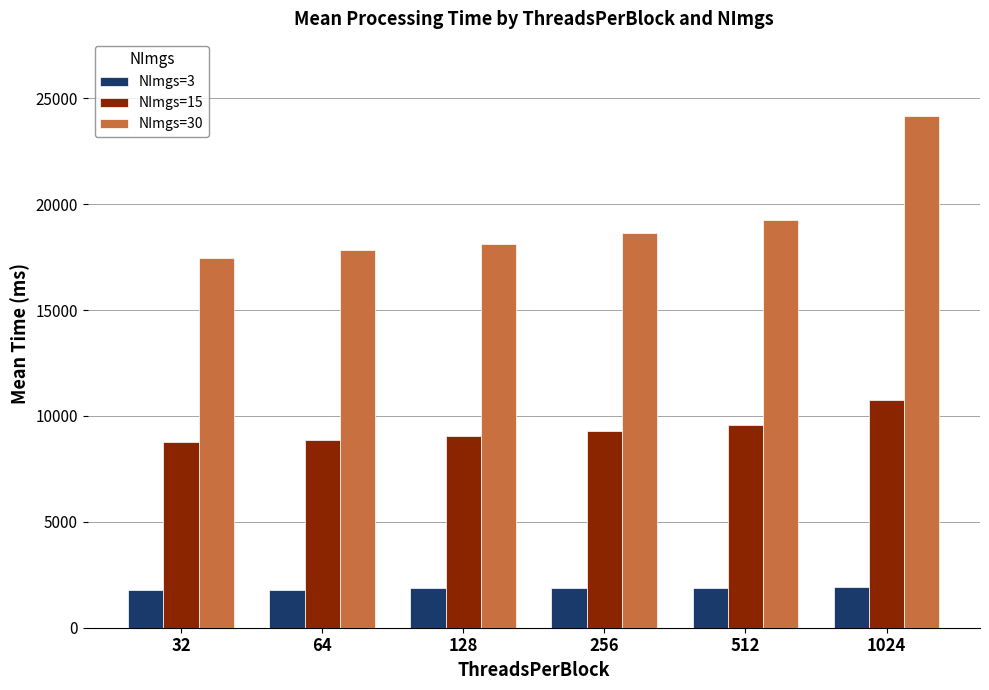

What is the sum of all NImgs=30 values?

115504.0